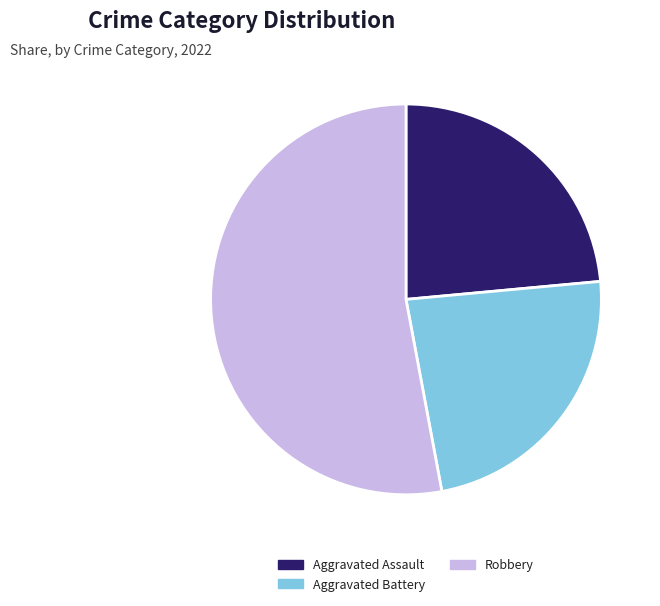

Is the sum of Aggravated Assault and Aggravated Battery greater than half?

No